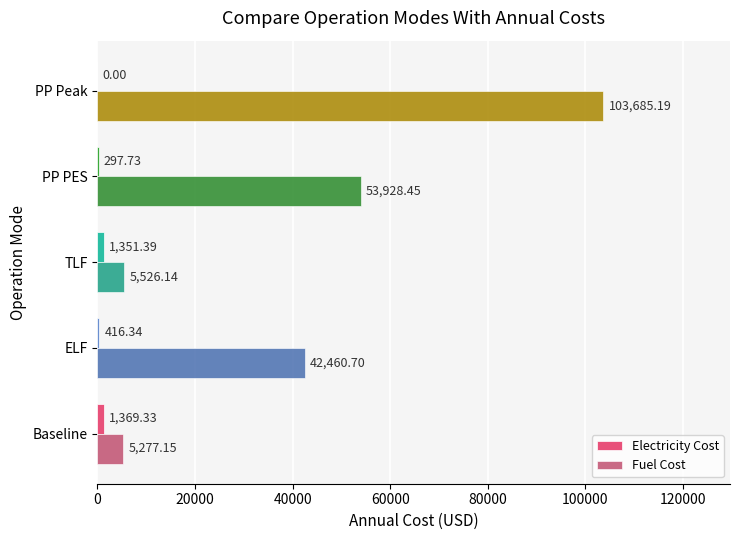

Which series changed the most between ELF and PP Peak?

Fuel Cost